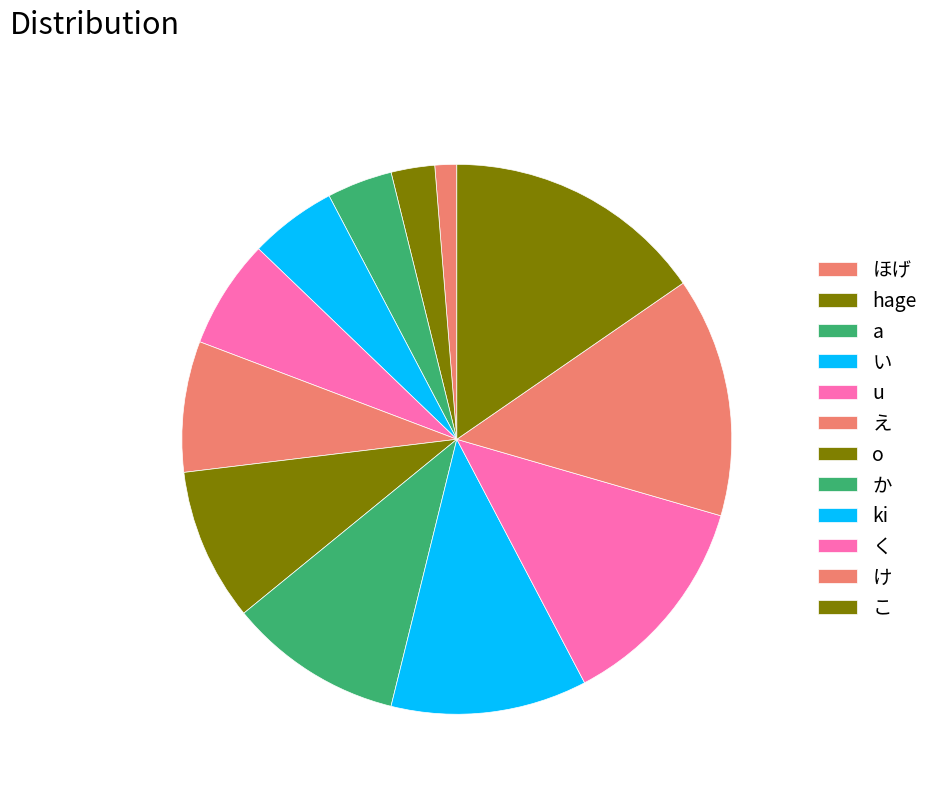

How many slices are in this pie chart?

12